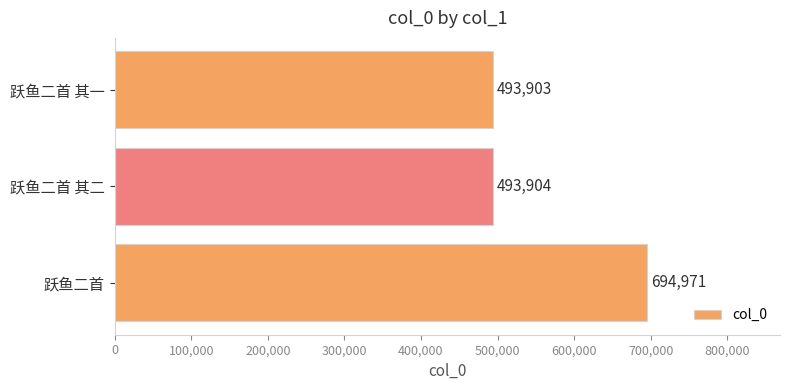

The chart shows a value of 694971 at 跃鱼二首. True or false?

True